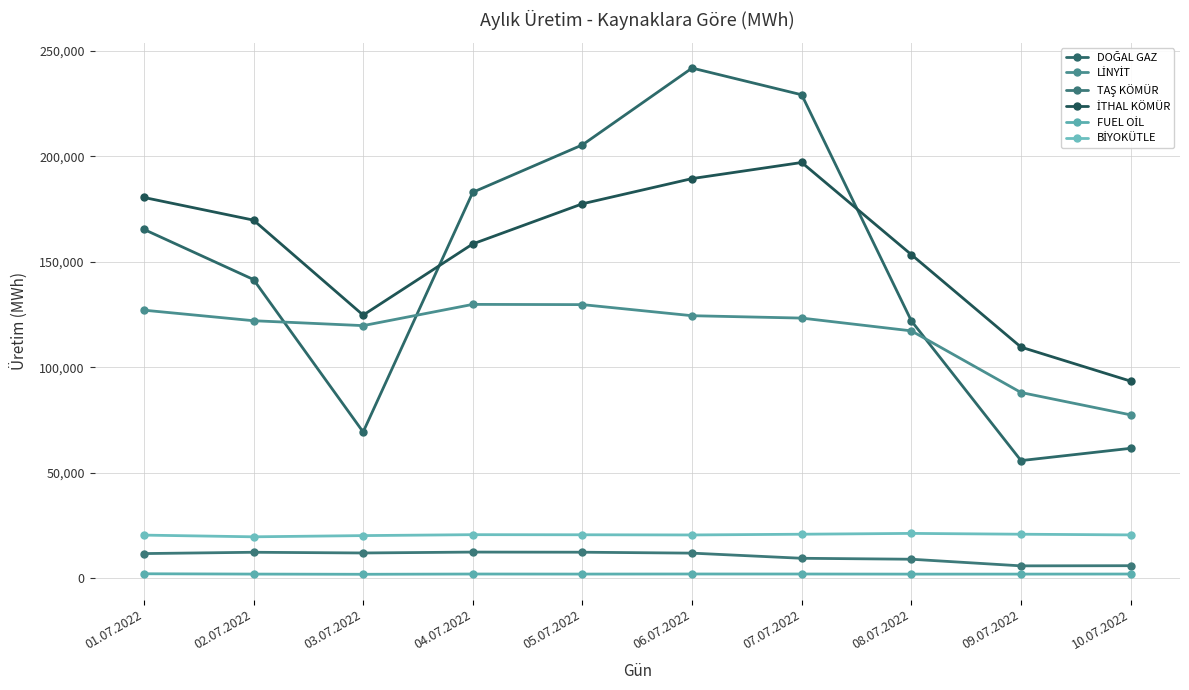

What is the total value across all series at 04.07.2022?

506336.5